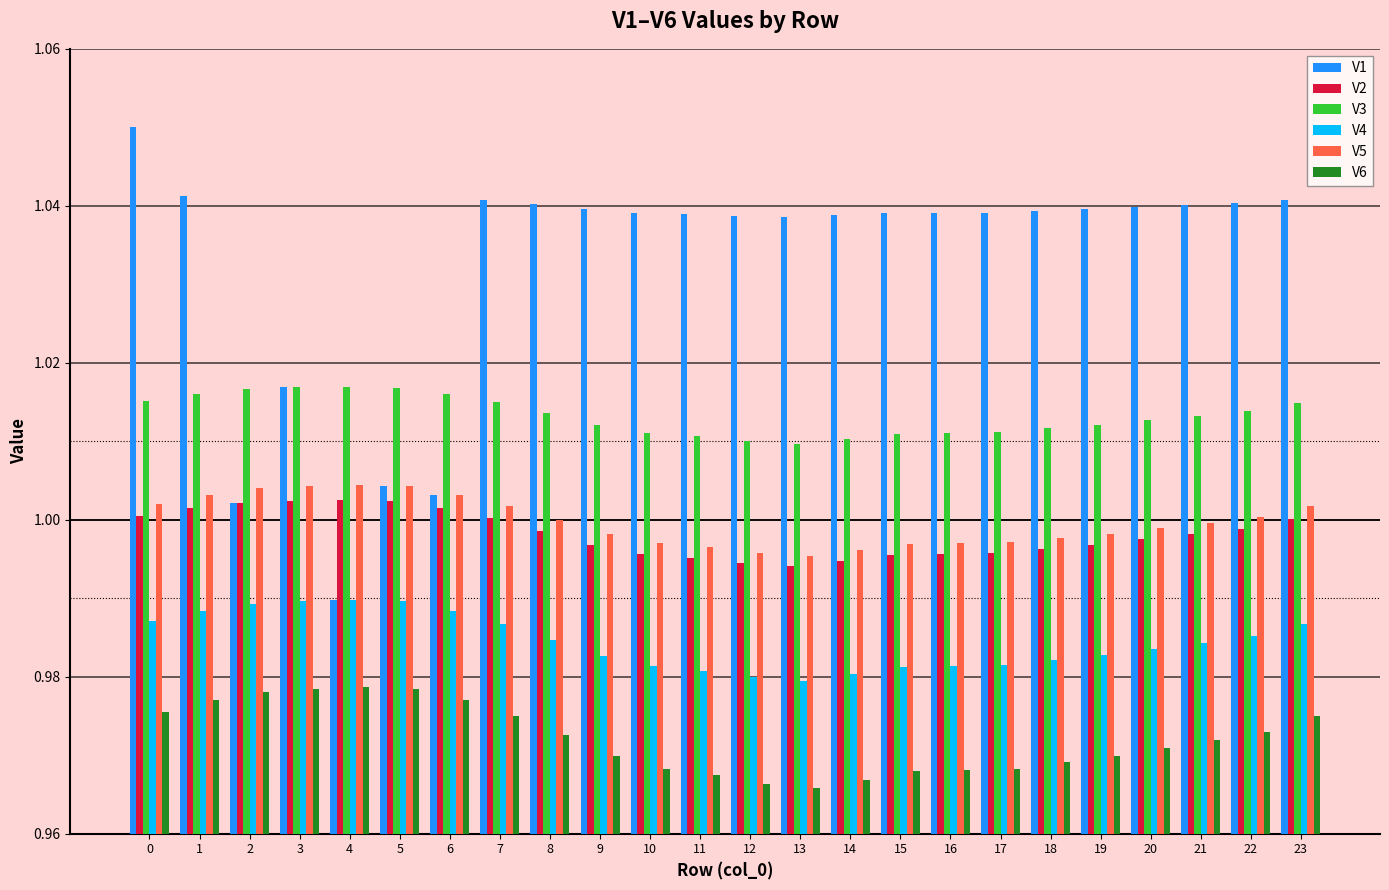

Which series changed the most between 3 and 5?

V1